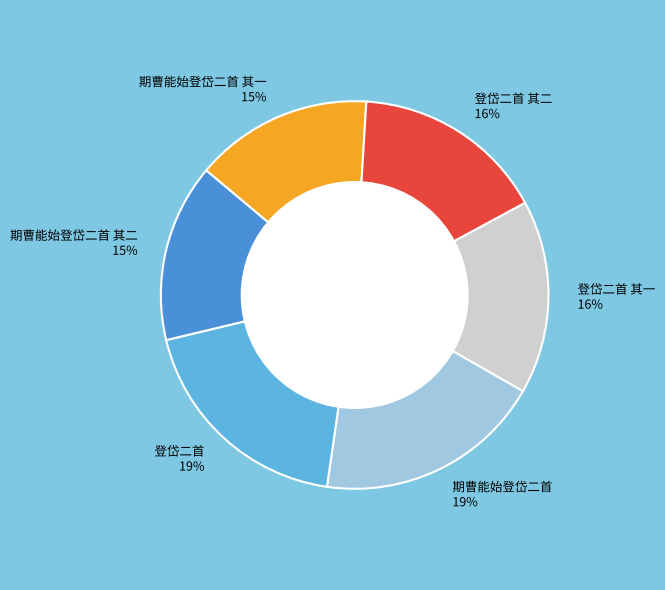

How many segments does this pie chart have?

6